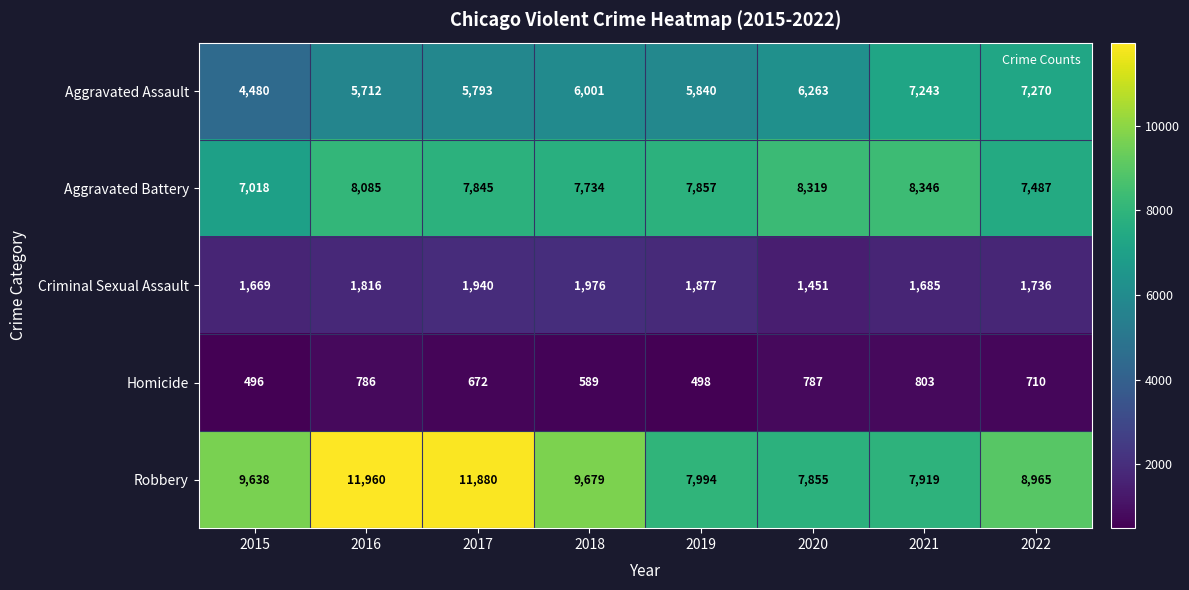

At which category is the sum across all series the highest?

2016